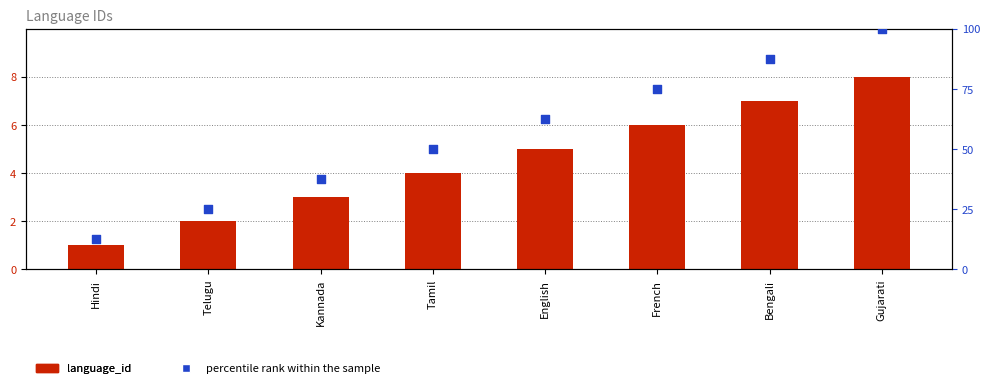

Is the value of language_id at French greater than the value of percentile rank within the sample at Gujarati?

No